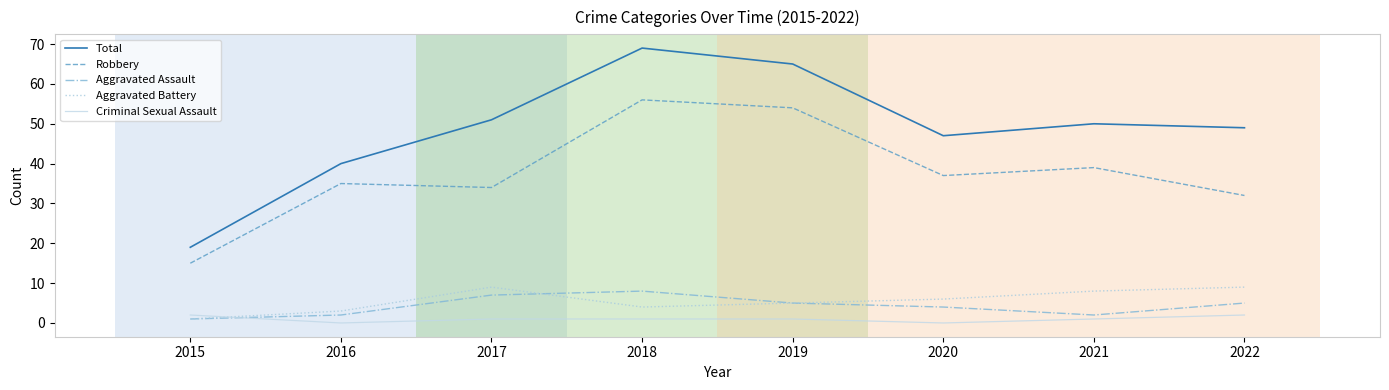

True or false: Total and Criminal Sexual Assault intersect in this chart.

False